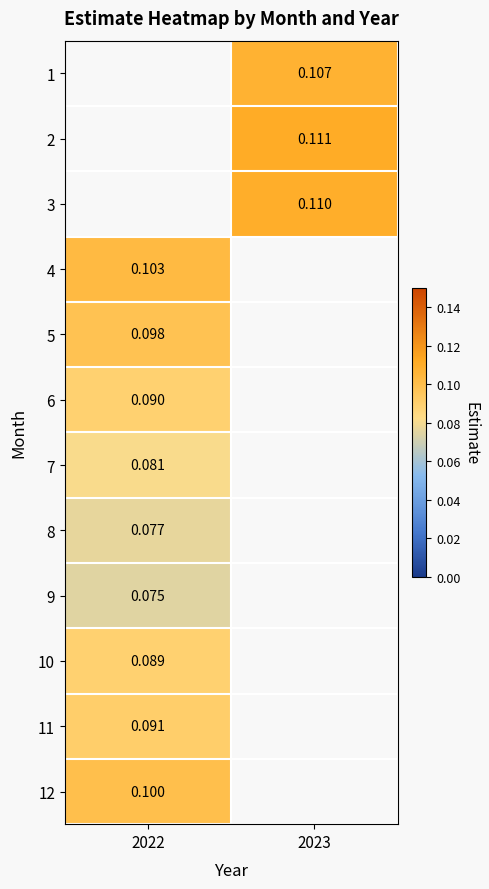

Is the value of 6 at 2022 greater than the value of 8 at 2022?

Yes